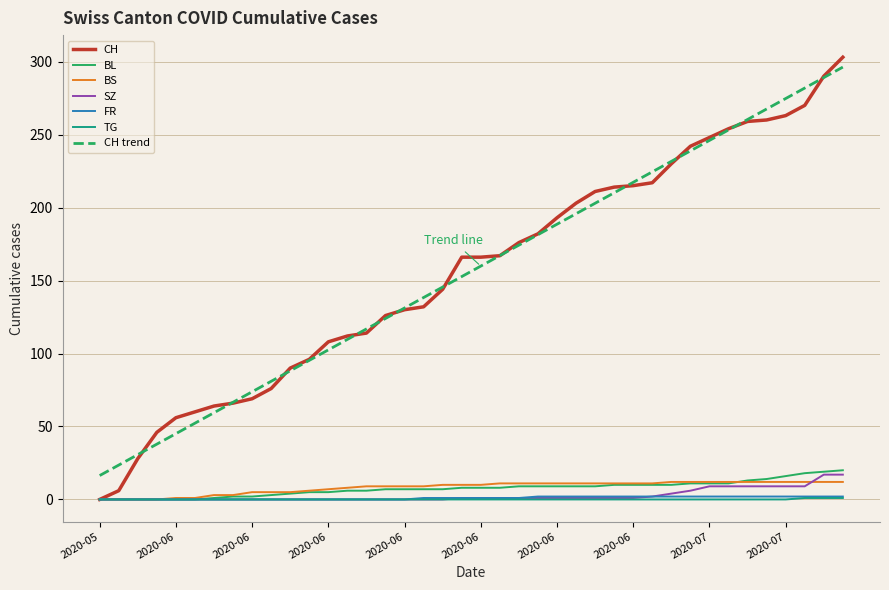

What is the greatest value displayed?

303.0